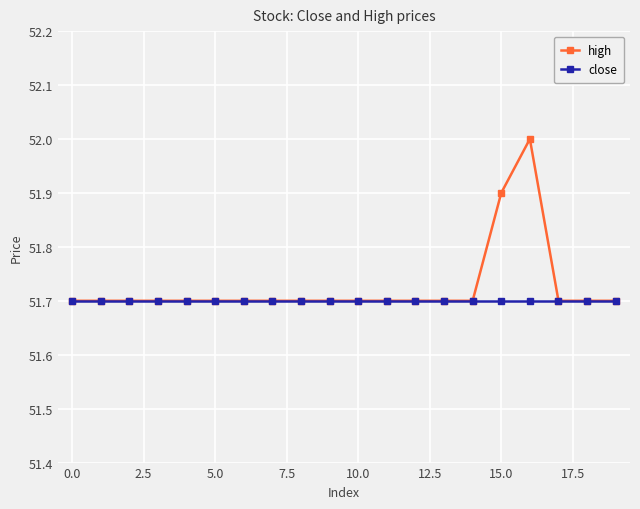

Which series has the largest range (max minus min)?

high